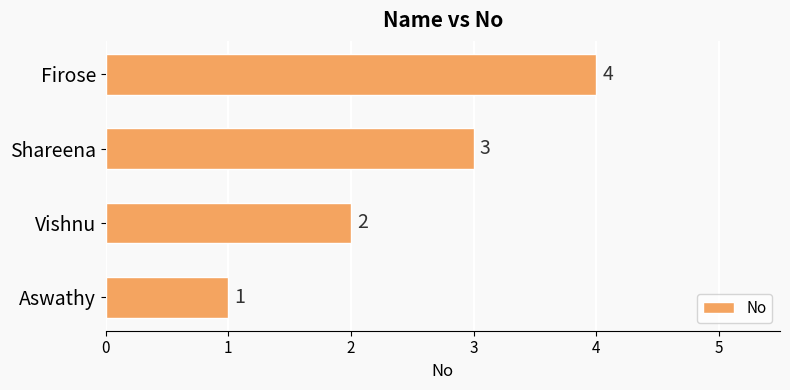

What is the ratio of the value at Vishnu to the value at Shareena?

0.7